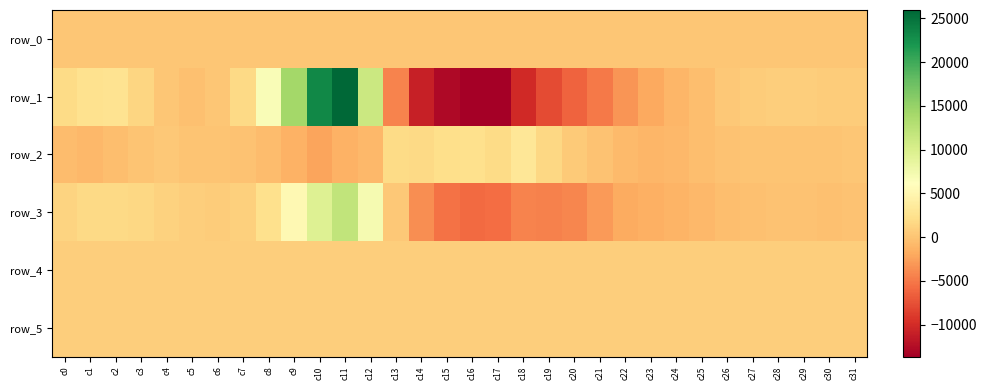

What is the maximum value for row_0?

175.8